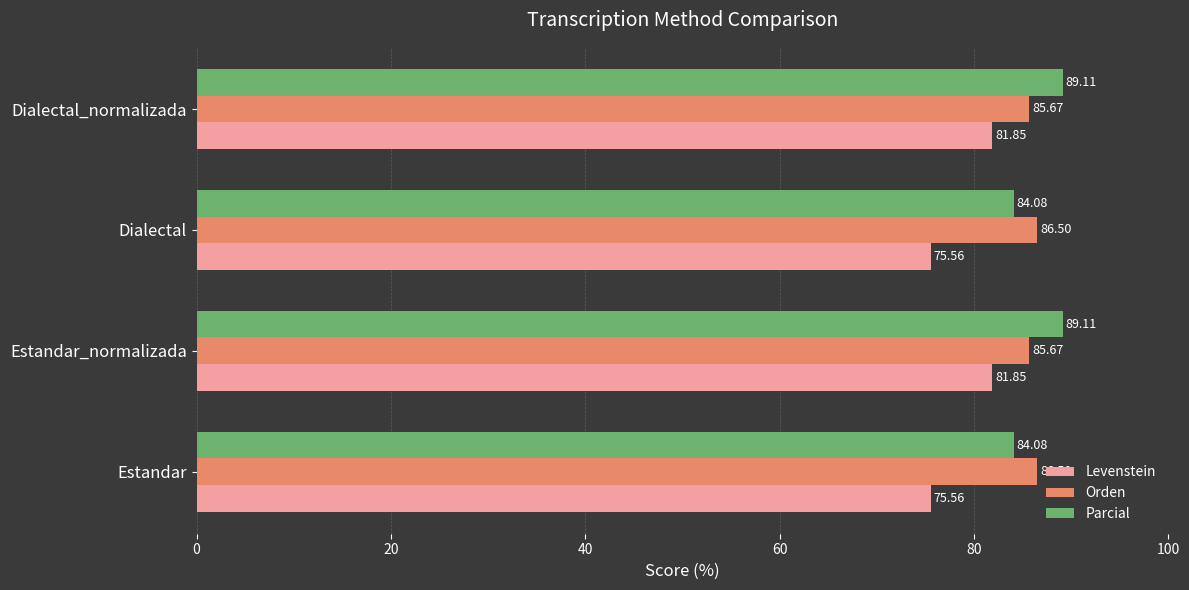

List the series in order of their peak value, highest first.

Parcial, Orden, Levenstein